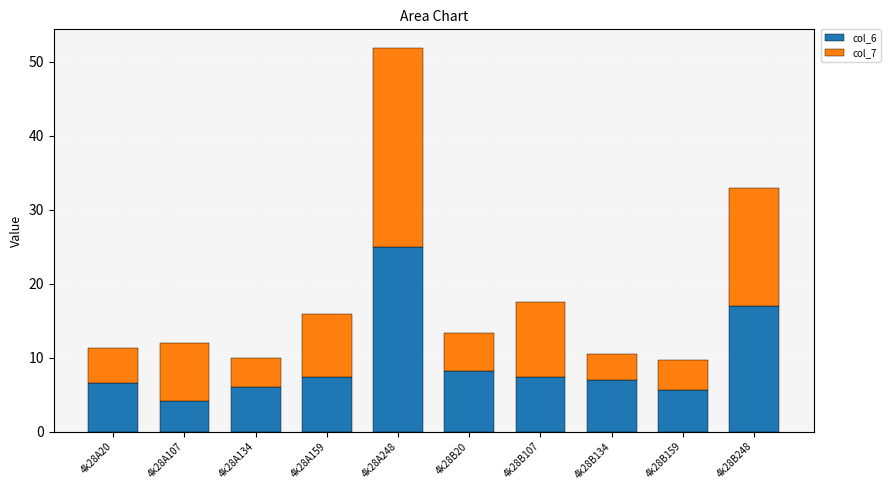

What is the total value across all series at 4k28B248?

32.9